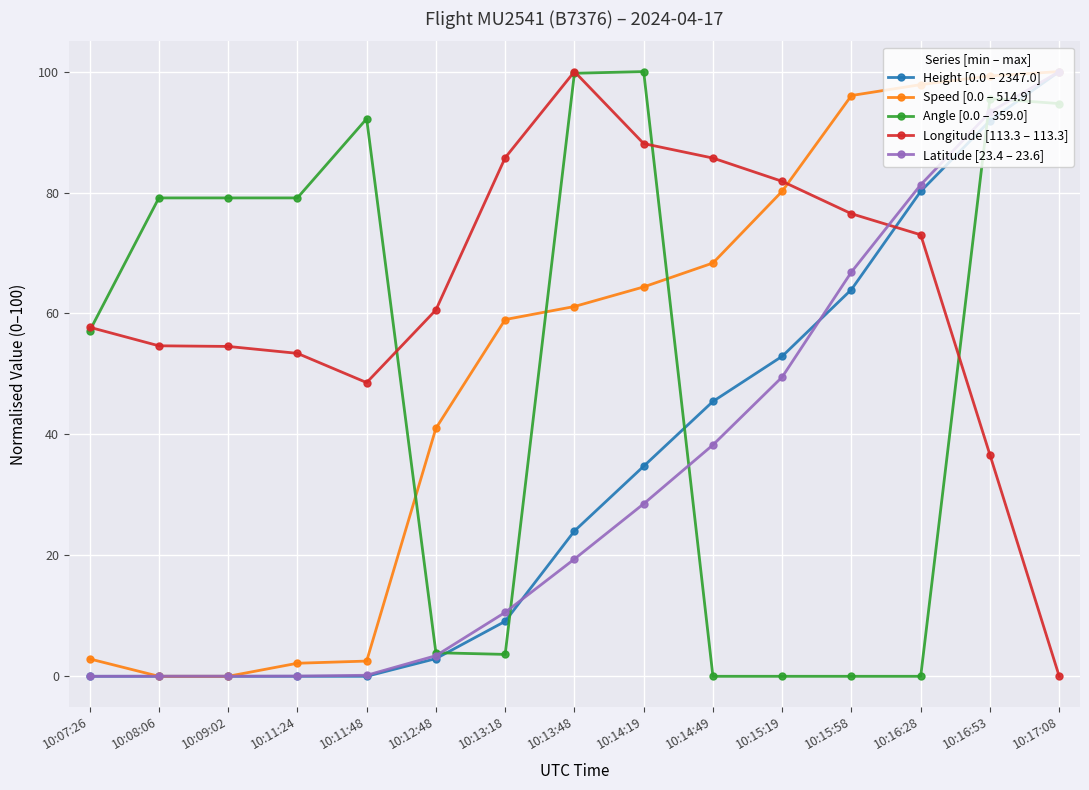

Where is Latitude [23.4 – 23.6] nearest to the value 50?

10:15:19